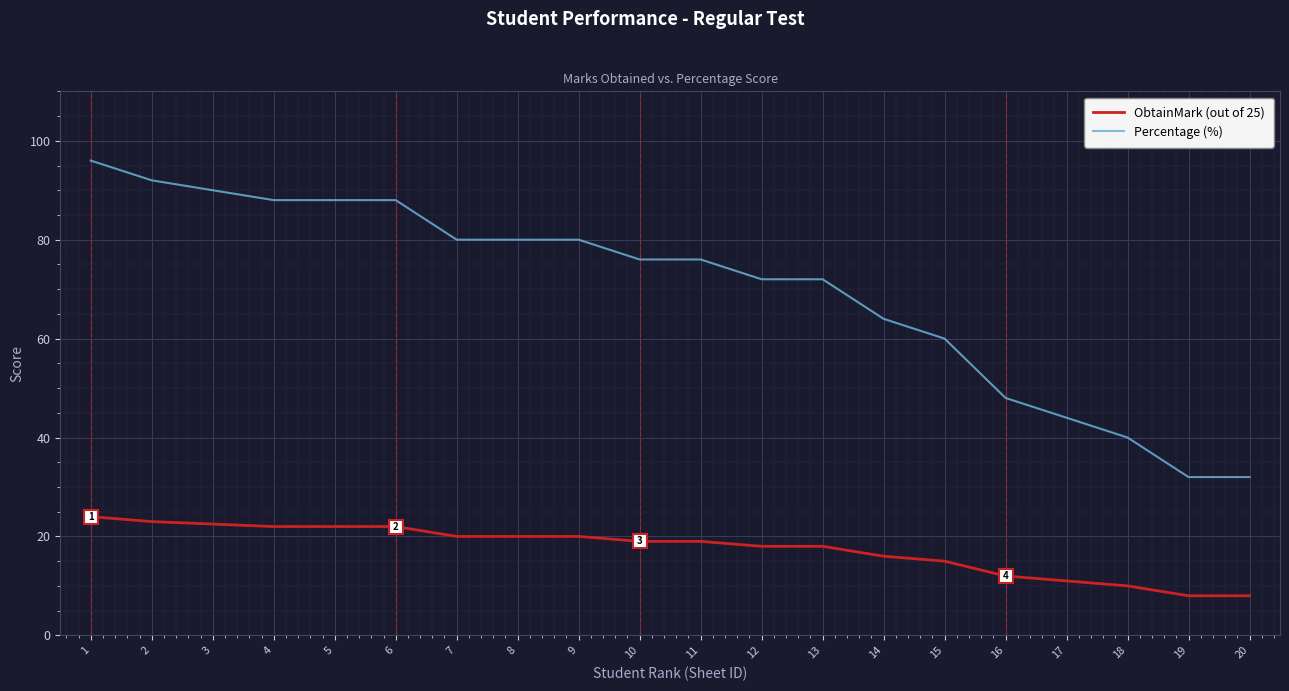

What is the sum of all Percentage (%) values?

1398.0